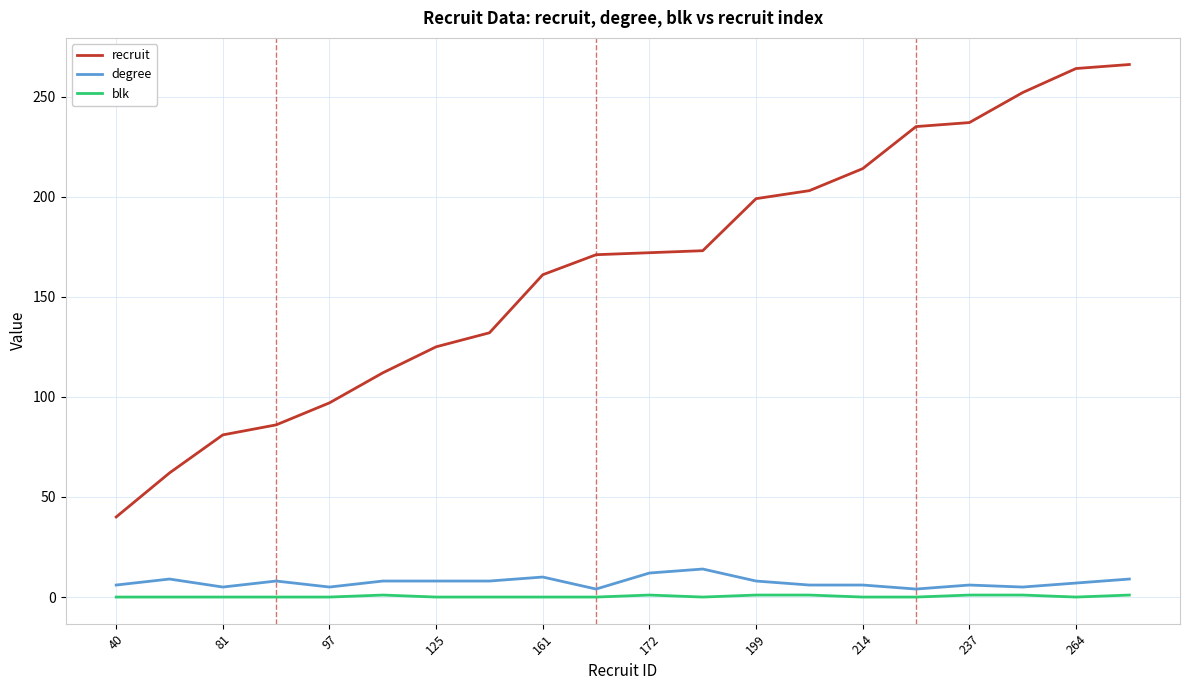

Which series has the widest spread of values?

recruit